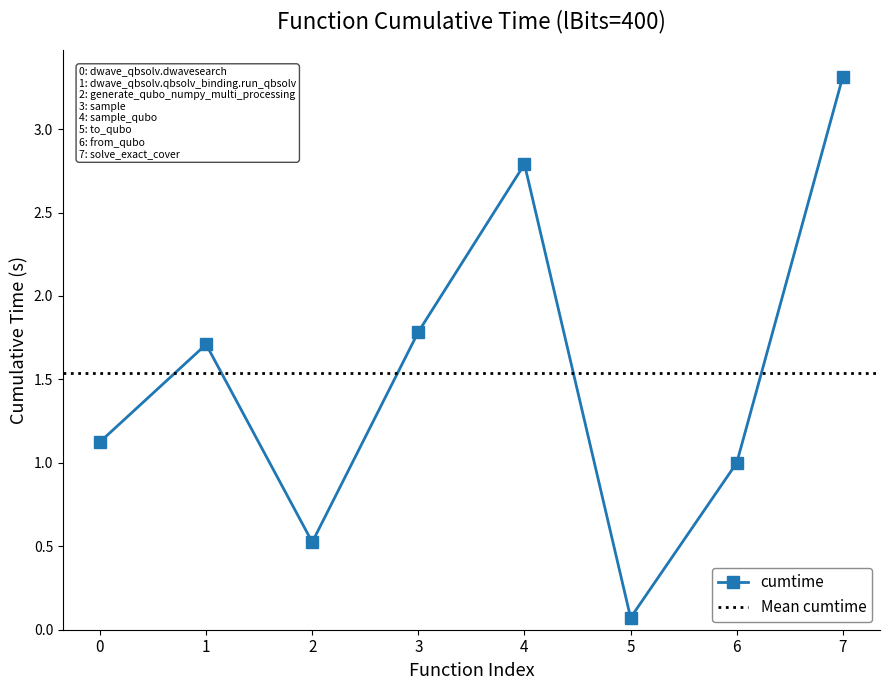

Which category has the lowest value in the cumtime series?

5